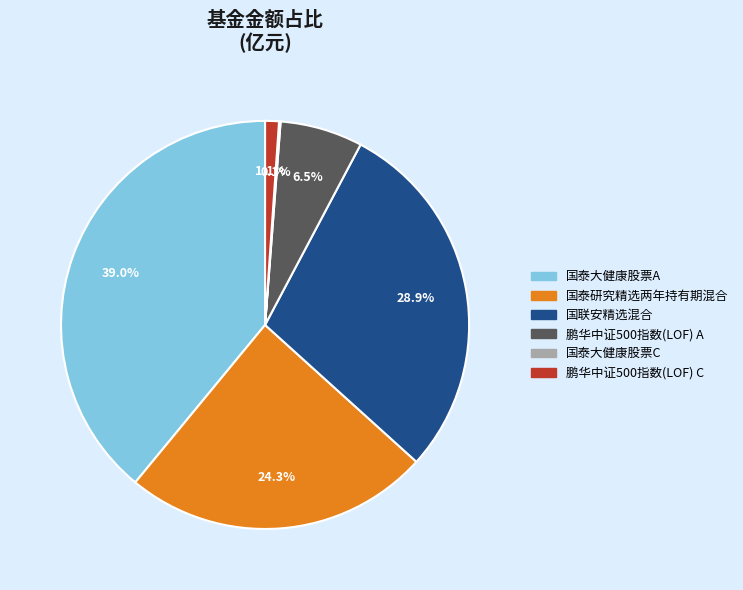

To the nearest percent, what is the difference between the largest and smallest slice percentages?

39%